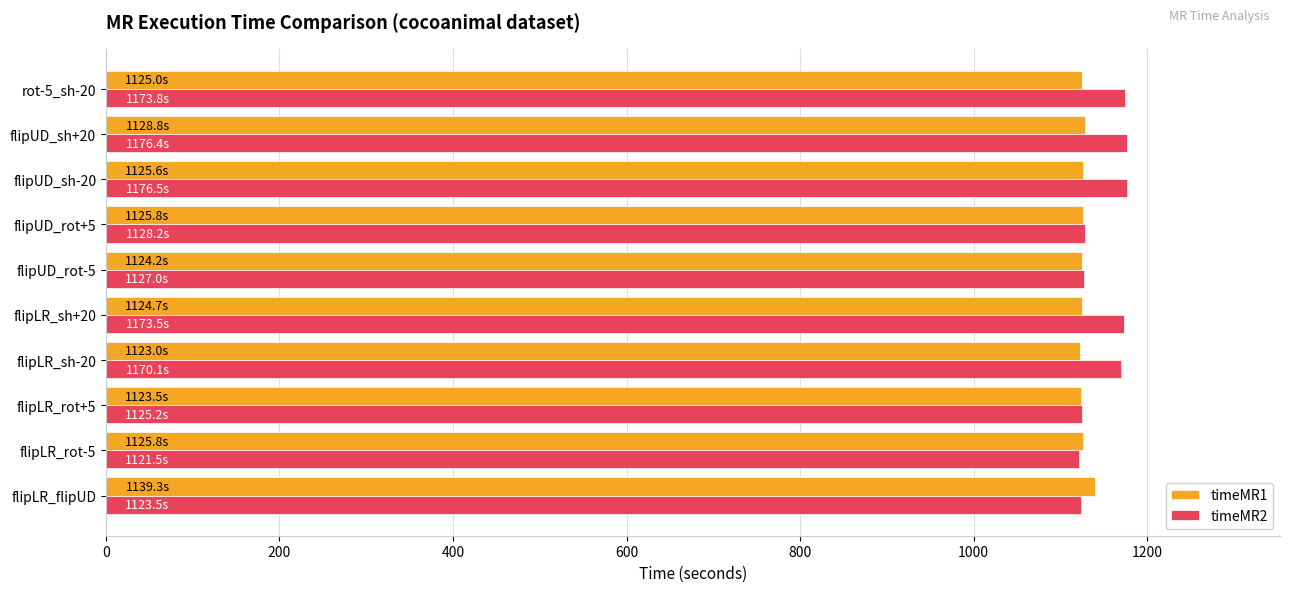

What is the sum of all timeMR1 values?

11265.7